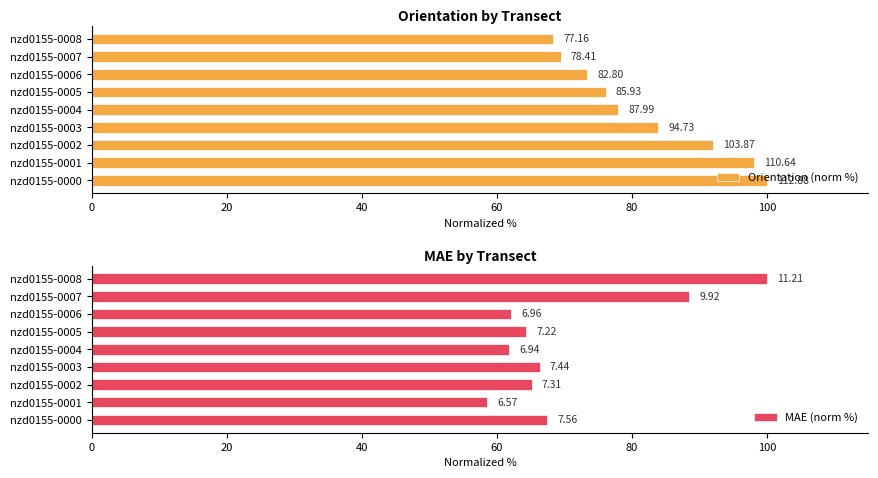

What is the difference between the MAE (norm %) values at nzd0155-0005 and nzd0155-0007?

24.1